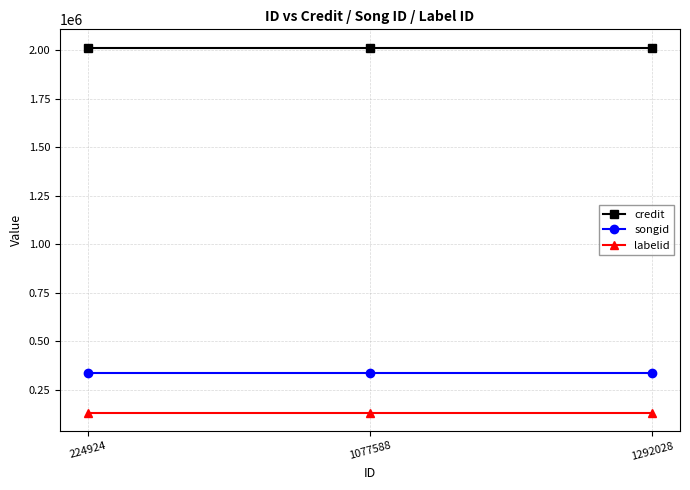

What is the greatest value displayed?

2014926